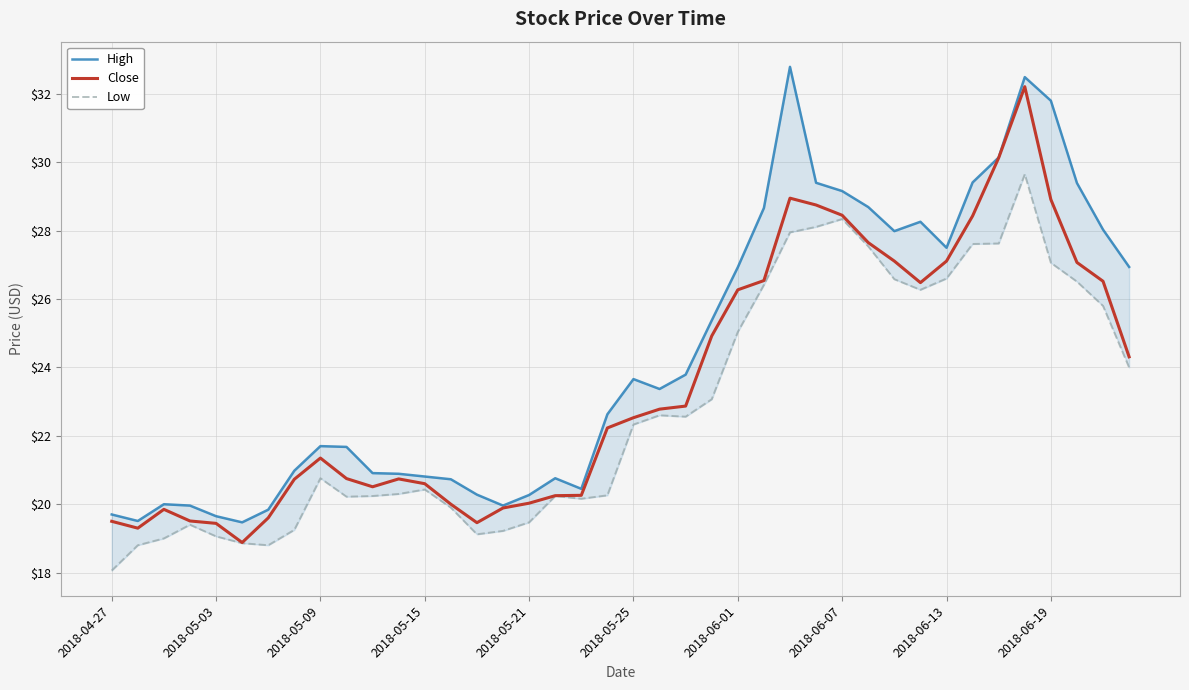

What is the lowest value of the High series?

19.5